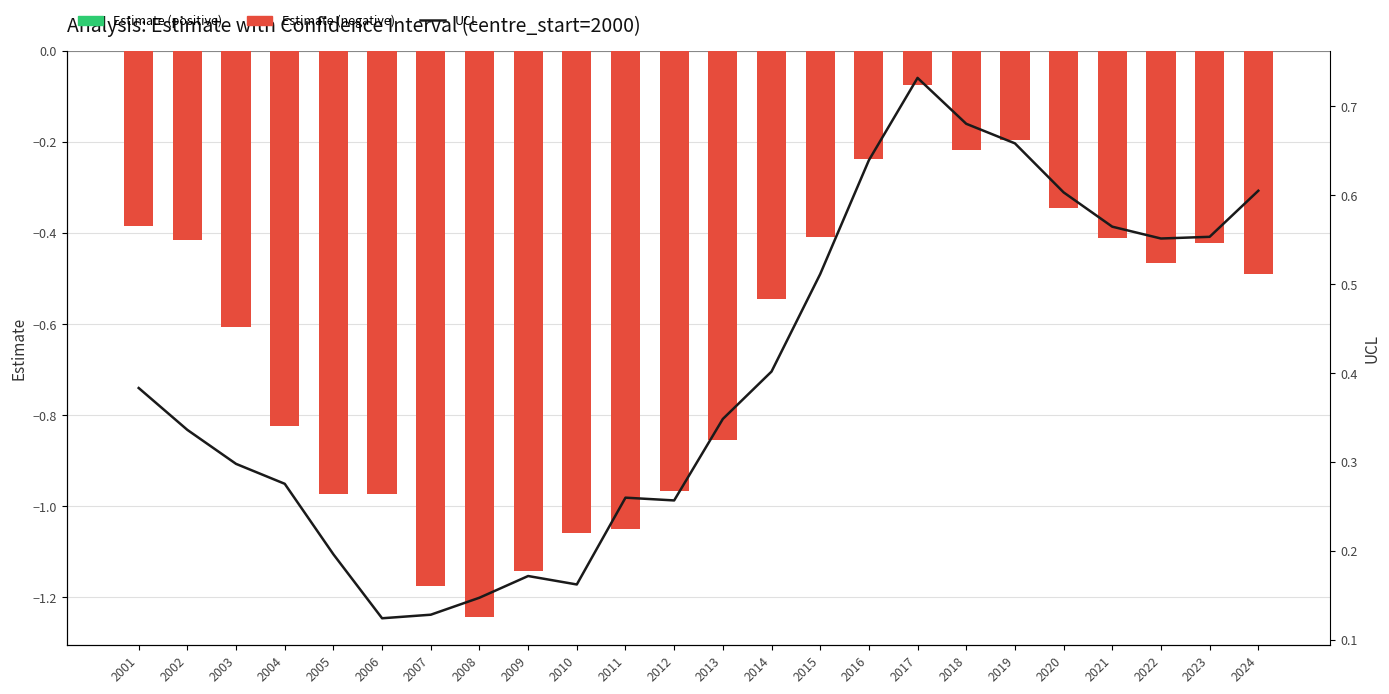

What is the sum of the Estimate values at 2023 and 2004?

-1.2